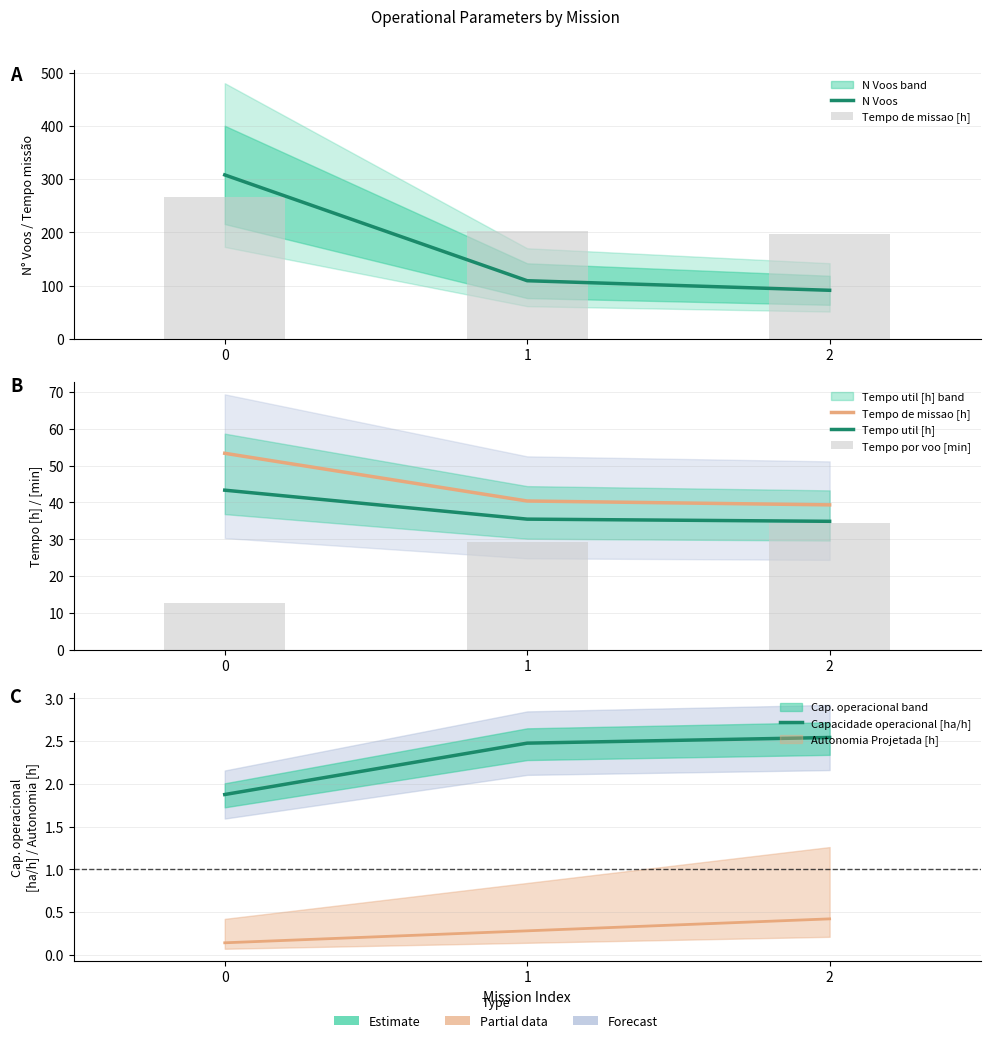

What is the sum of the Tempo por voo [min] values at 0 and 1?

41.9